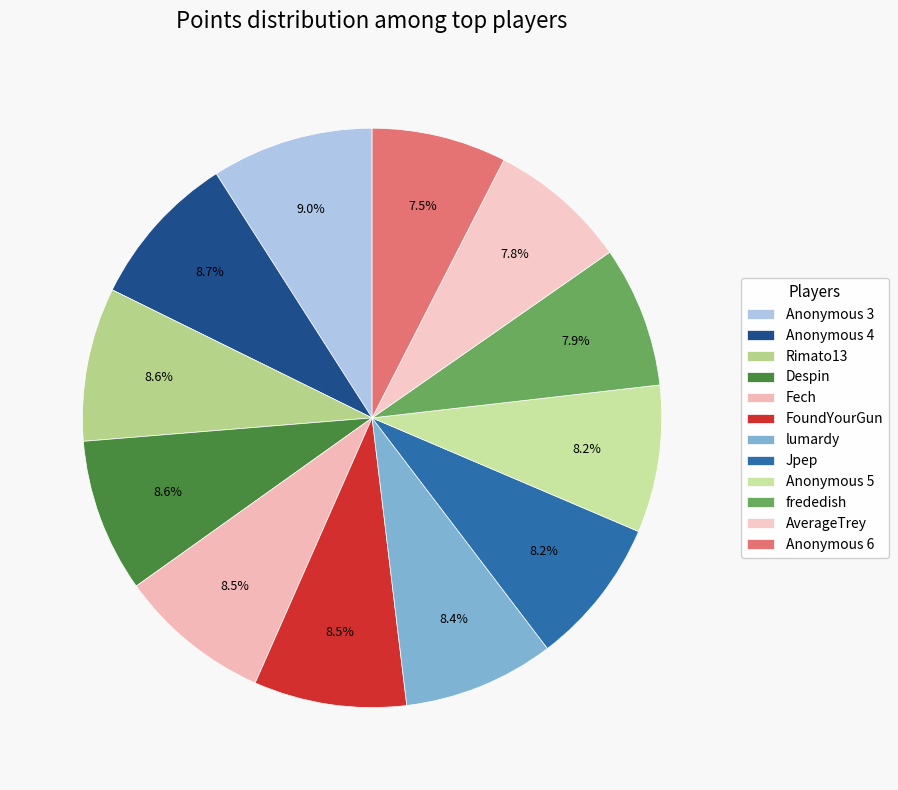

Does Anonymous 5 account for over 50% of the chart?

No